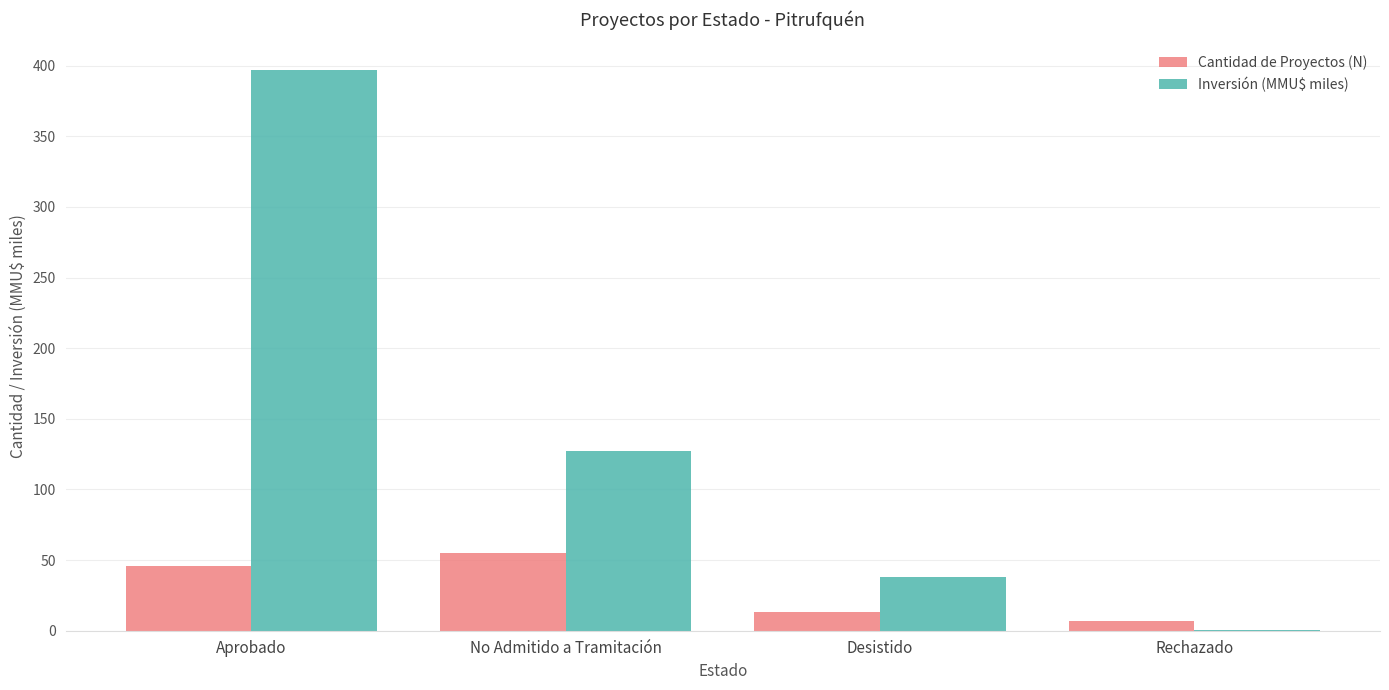

What is the maximum value shown in the chart?

396.8